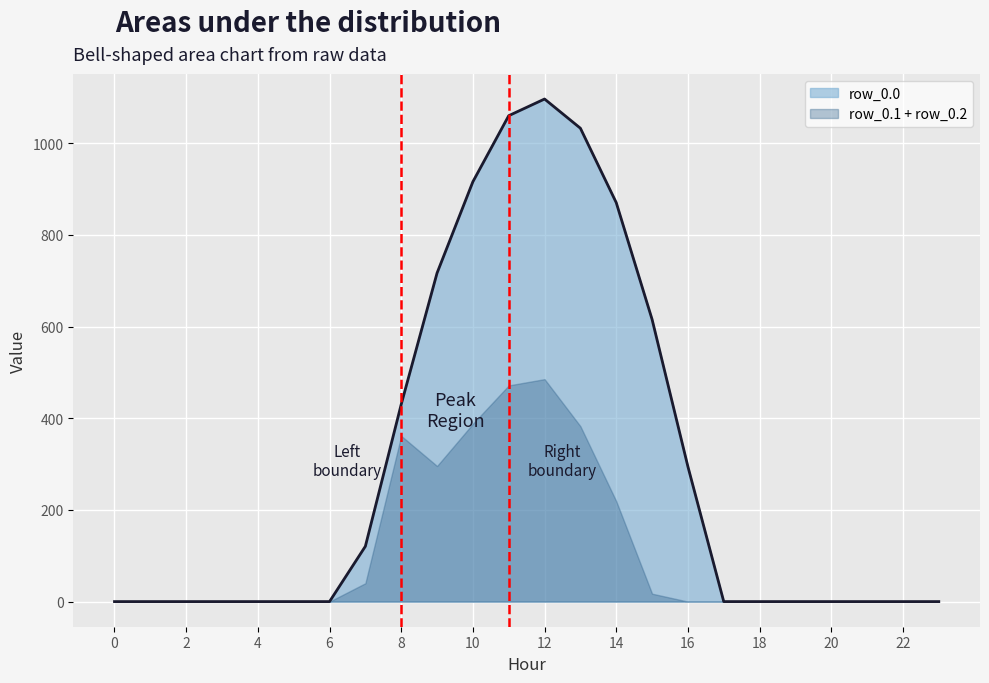

How many values in row_0.0 are above zero?

10